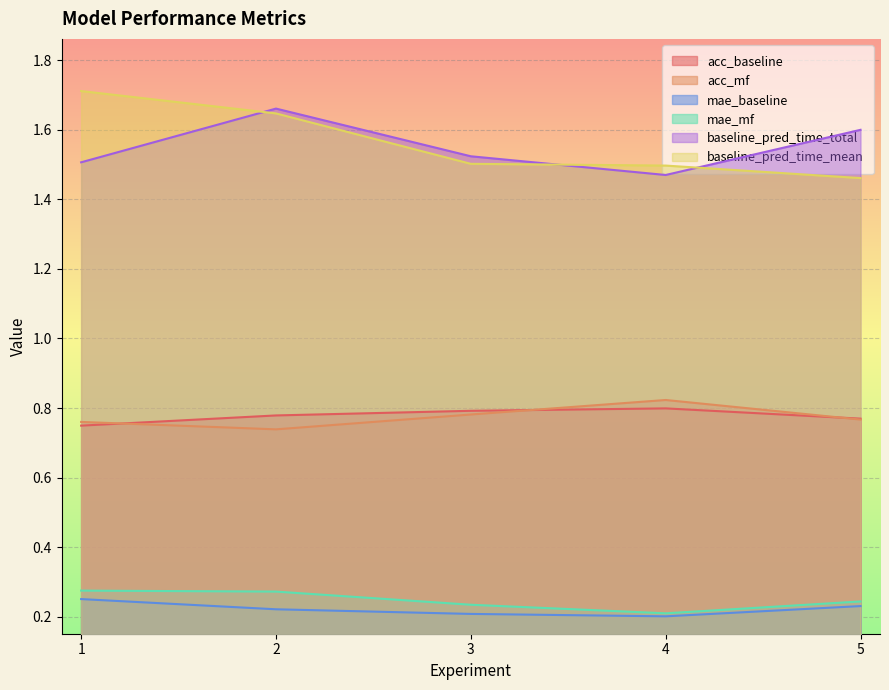

Reading left to right, what are all the values shown in this chart?

acc_baseline: 1=0.7	2=0.8	3=0.8	4=0.8	5=0.8
acc_mf: 1=0.8	2=0.7	3=0.8	4=0.8	5=0.8
mae_baseline: 1=0.3	2=0.2	3=0.2	4=0.2	5=0.2
mae_mf: 1=0.3	2=0.3	3=0.2	4=0.2	5=0.2
baseline_pred_time_total: 1=1.5	2=1.7	3=1.5	4=1.5	5=1.6
baseline_pred_time_mean: 1=1.7	2=1.6	3=1.5	4=1.5	5=1.5